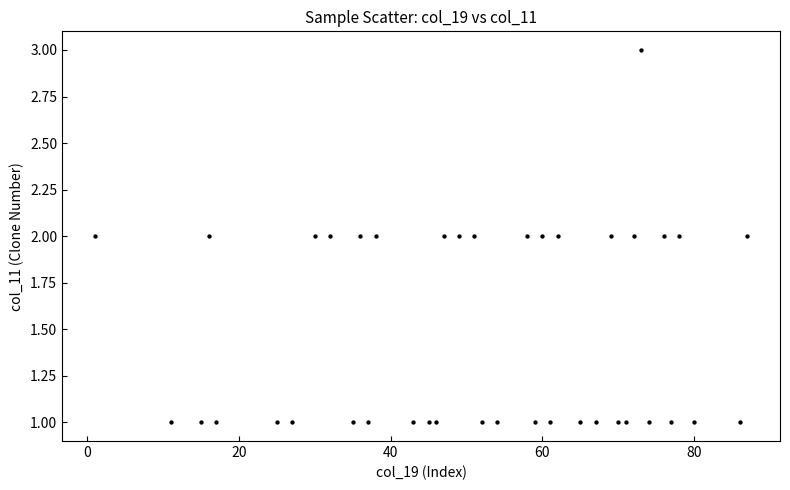

What is the range of X values (max minus min)?

86